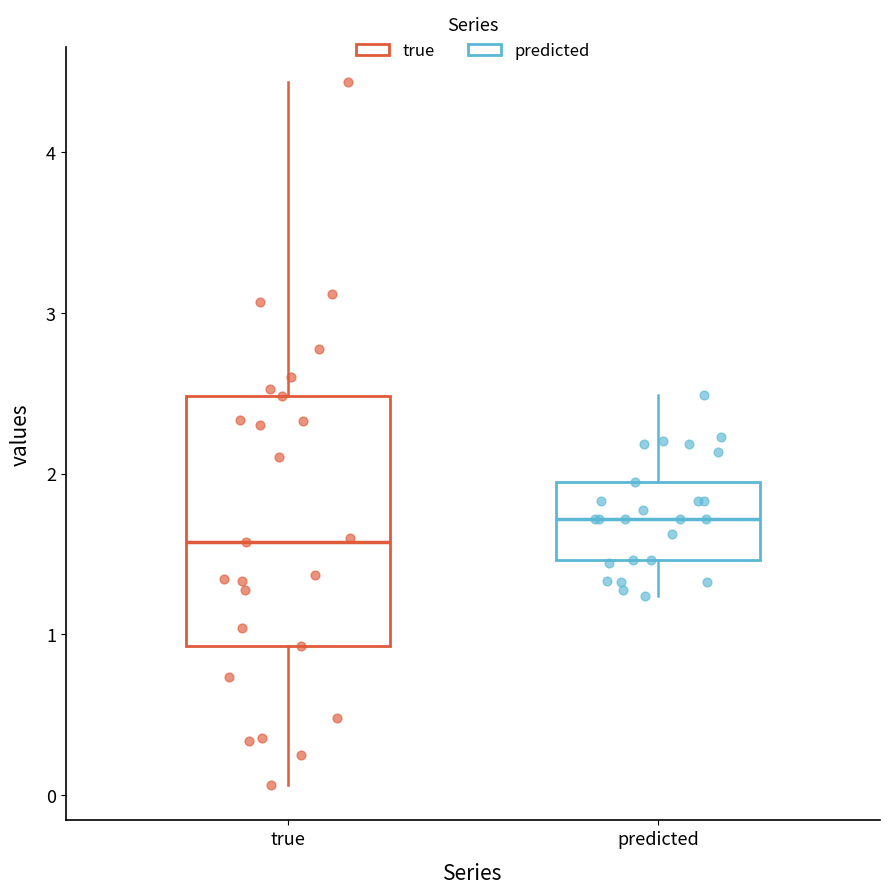

Reading left to right, transcribe this box plot: for each box, give where its median line is, the range the box spans, and where its two whiskers end, as read against the y-axis. The values are not printed on the chart, so give them approximately, as read against the axis.

true: median 1.6, box 0.9 to 2.5, whiskers 0.1 to 4.4
predicted: median 1.7, box 1.5 to 2.0, whiskers 1.2 to 2.5